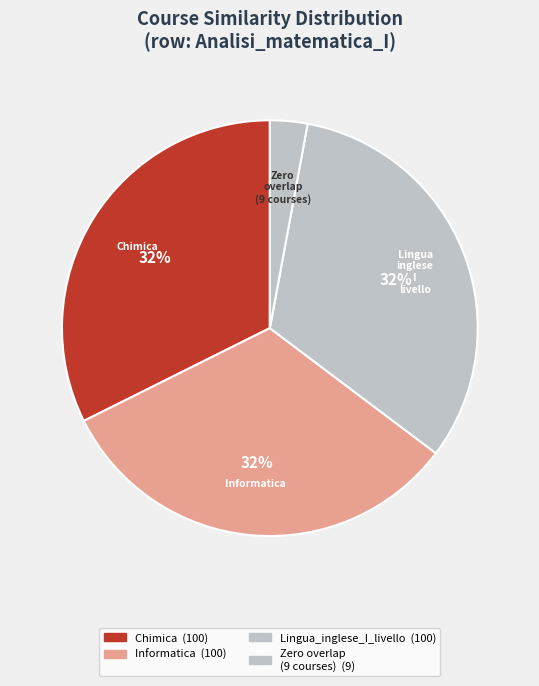

Count the number of slices in the pie.

4